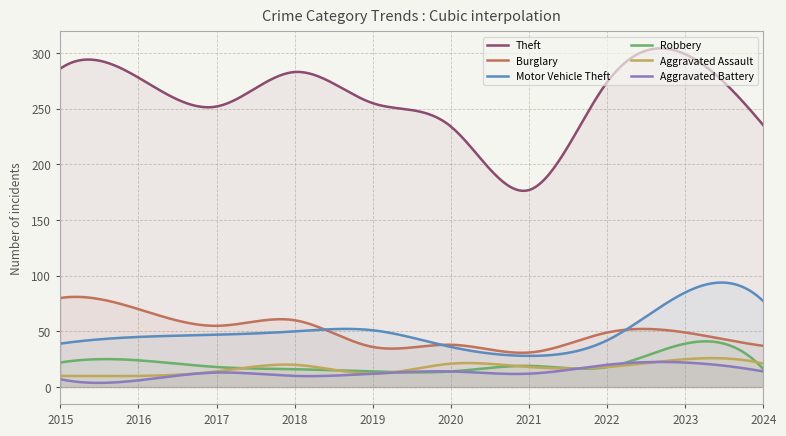

True or false: Robbery has more than 2 interior local peaks.

True